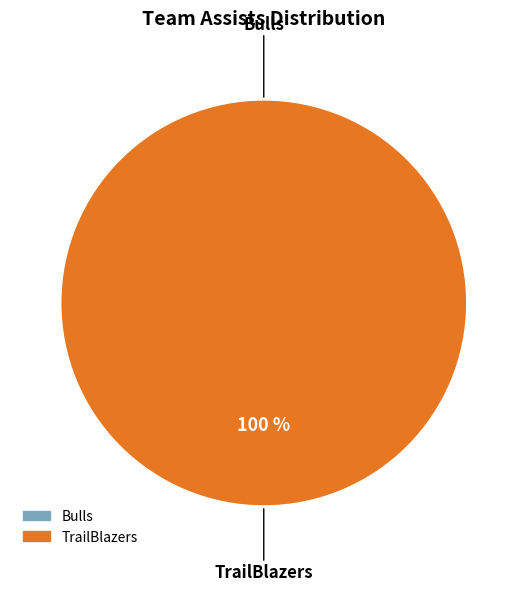

How many segments does this pie chart have?

2